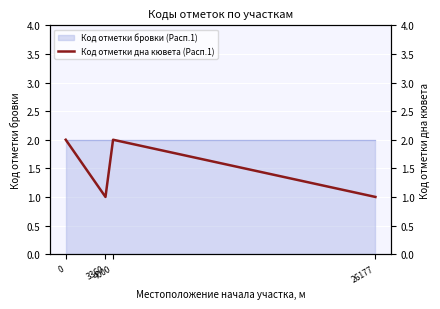

Approximately how many times larger is the value at 26177 compared to 3360?

1.0